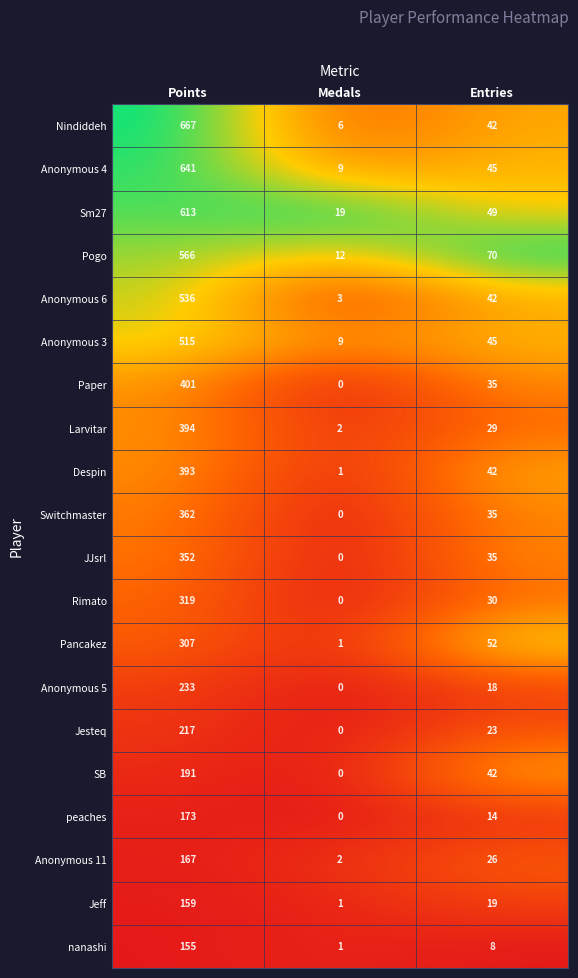

Which series has the widest spread of values?

Nindiddeh